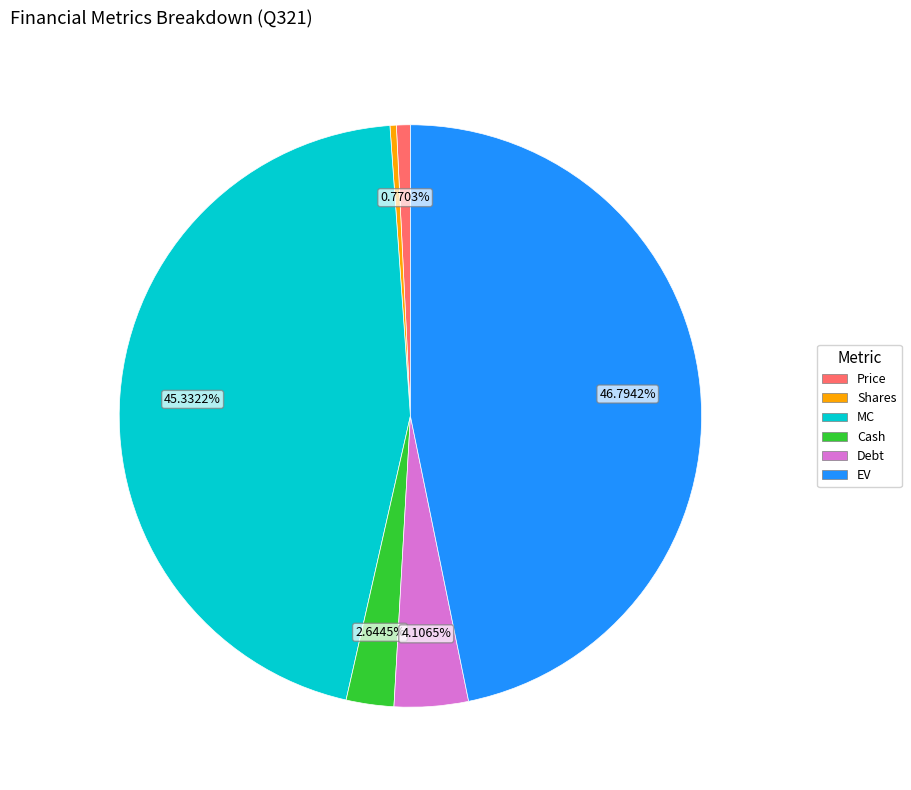

Combined, do MC and Price account for over 50%?

No